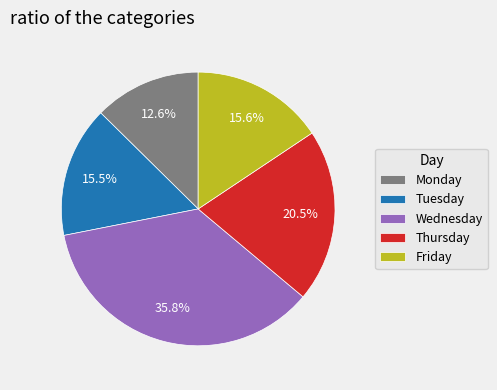

Is there any slice that represents more than half of the pie?

No